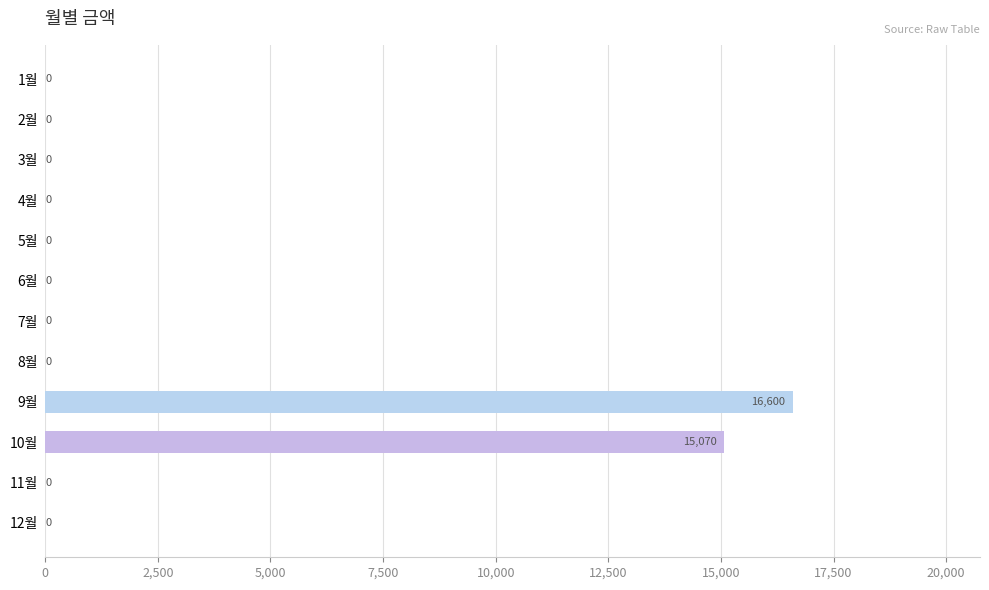

Reading top to bottom, what are all the values shown in this chart?

1월=0	2월=0	3월=0	4월=0	5월=0	6월=0	7월=0	8월=0	9월=16600	10월=15070	11월=0	12월=0